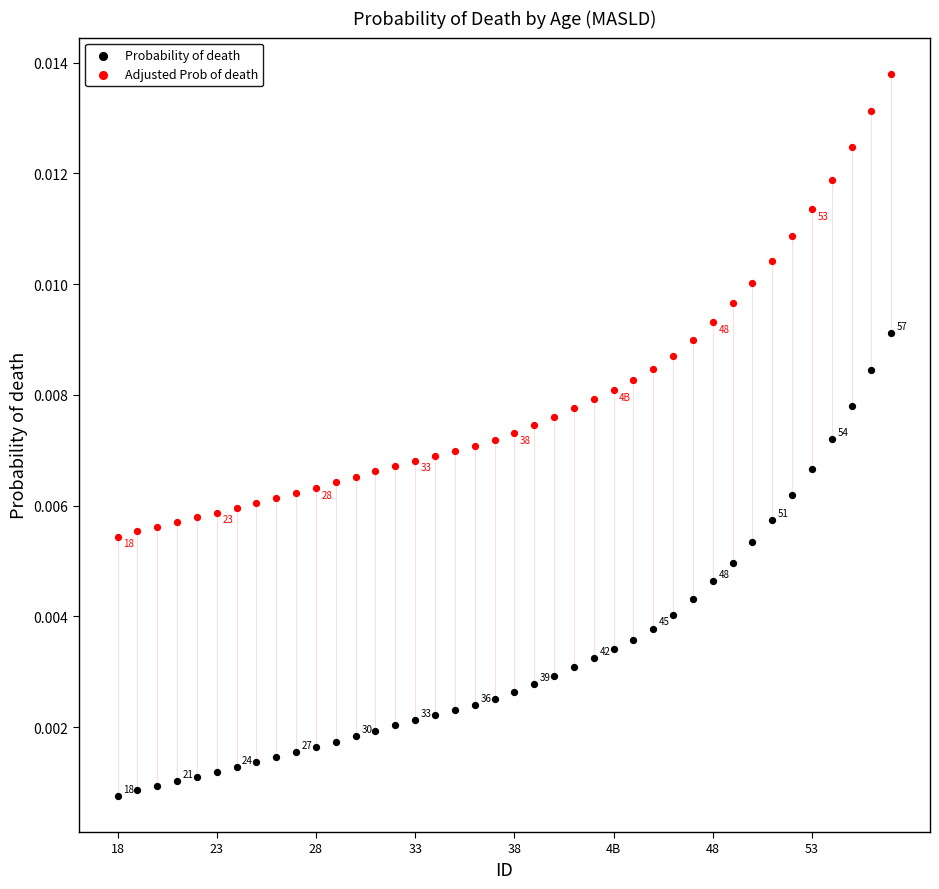

What are all the series names shown in the legend?

Probability of death, Adjusted Prob of death